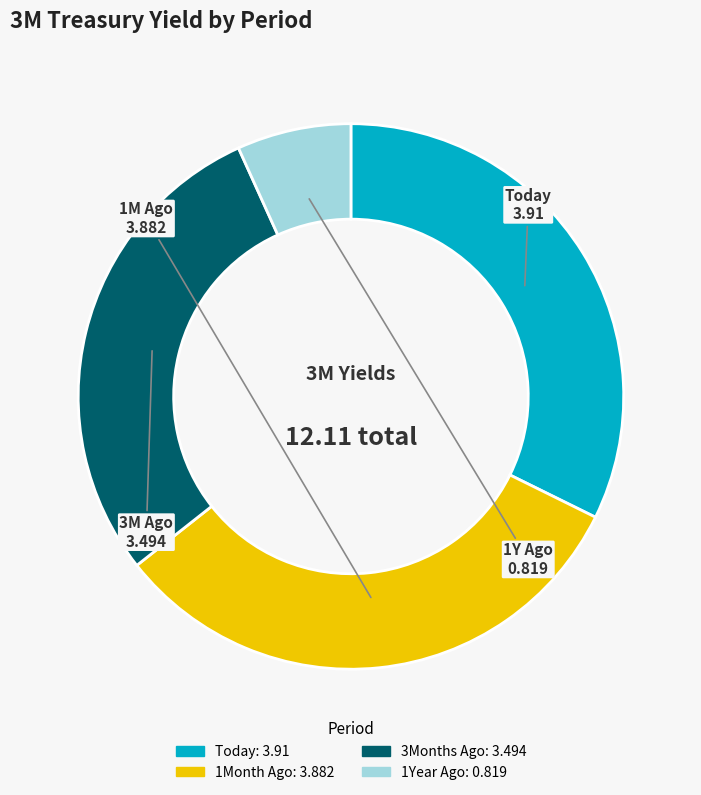

Is it true that Today is 39% of the pie?

False